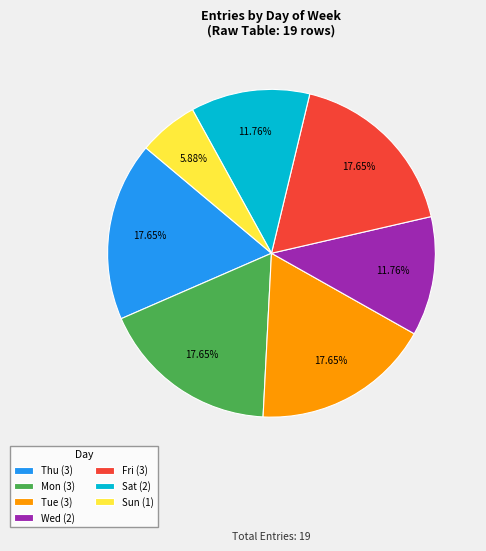

Is the sum of Thu (3) and Sat (2) greater than half?

No